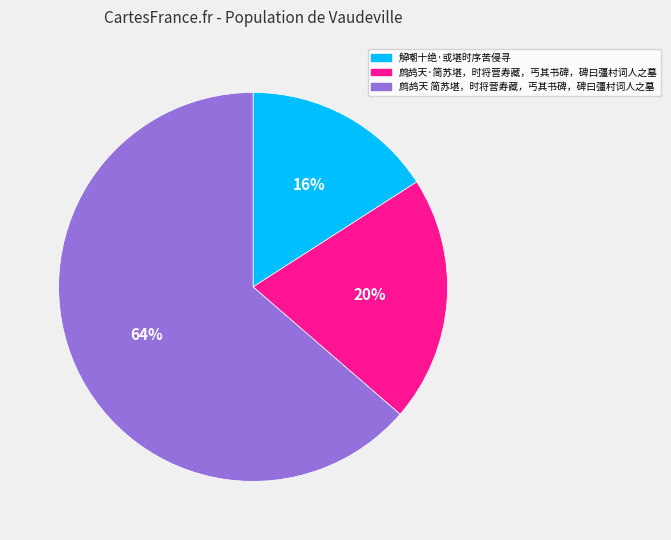

To the nearest percent, what is the average slice percentage?

33%